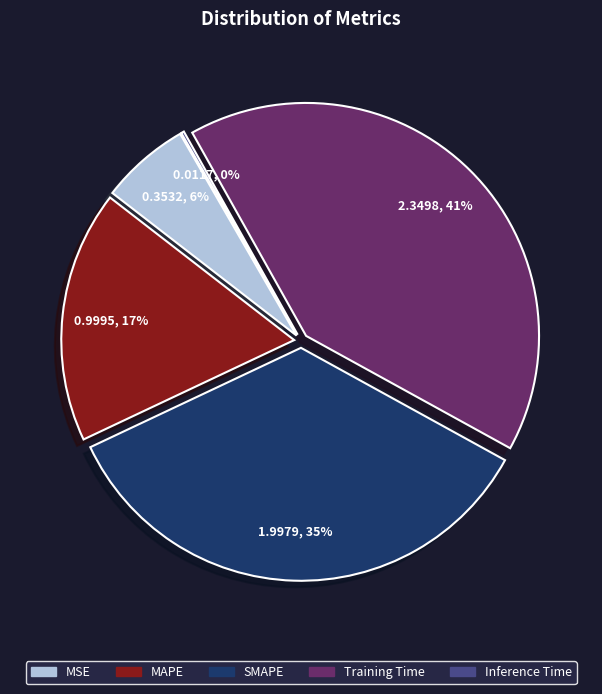

To the nearest percent, what is the difference between the SMAPE and Inference Time slice percentages?

35%